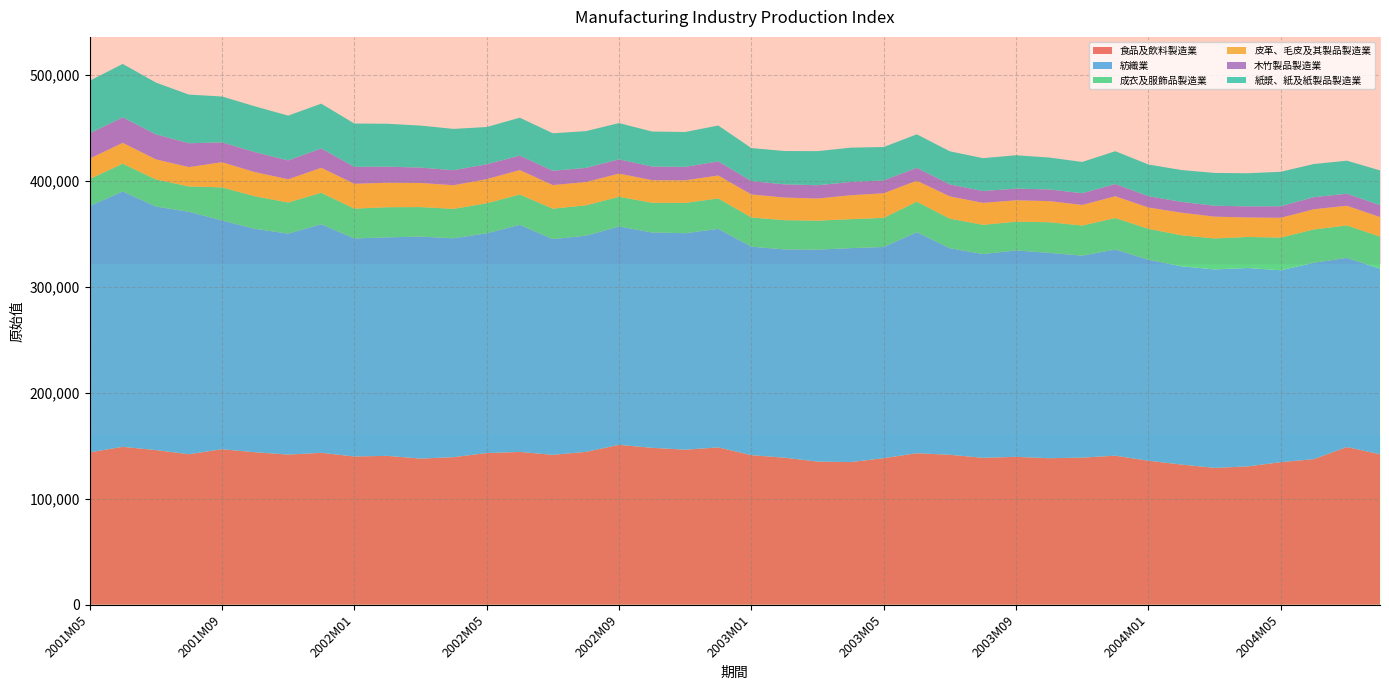

Reading right to left, what are all the values shown in this chart?

食品及飲料製造業_原始值: 2004M08=141861	2004M07=148705	2004M06=137292	2004M05=134416	2004M04=130416	2004M03=129028	2004M02=132174	2004M01=135758	2003M12=140534	2003M11=138717	2003M10=138134	2003M09=139452	2003M08=138526	2003M07=141390	2003M06=142860	2003M05=138194	2003M04=134500	2003M03=134970	2003M02=138641	2003M01=141044	2002M12=148342	2002M11=146193	2002M10=147950	2002M09=150750	2002M08=144141	2002M07=141354	2002M06=144082	2002M05=143021	2002M04=139168	2002M03=137782	2002M02=140384	2002M01=139782	2001M12=143230	2001M11=141586	2001M10=143772	2001M09=146651	2001M08=141896	2001M07=145822	2001M06=148887	2001M05=143655
紡織業_原始值: 2004M08=175104	2004M07=178370	2004M06=185239	2004M05=181011	2004M04=187164	2004M03=187225	2004M02=187017	2004M01=189584	2003M12=194461	2003M11=190521	2003M10=193733	2003M09=194677	2003M08=192187	2003M07=194808	2003M06=208416	2003M05=199204	2003M04=201791	2003M03=199901	2003M02=196462	2003M01=196604	2002M12=206141	2002M11=204195	2002M10=203113	2002M09=205945	2002M08=203906	2002M07=203419	2002M06=214174	2002M05=207251	2002M04=206435	2002M03=209412	2002M02=206110	2002M01=205645	2001M12=215592	2001M11=208413	2001M10=210716	2001M09=215718	2001M08=228693	2001M07=229756	2001M06=240880	2001M05=232453
成衣及服飾品製造業_原始值: 2004M08=30261	2004M07=30641	2004M06=31410	2004M05=30866	2004M04=29267	2004M03=29188	2004M02=29255	2004M01=29212	2003M12=29718	2003M11=28405	2003M10=28909	2003M09=27118	2003M08=27608	2003M07=27898	2003M06=28839	2003M05=27501	2003M04=27342	2003M03=27364	2003M02=27589	2003M01=27618	2002M12=28726	2002M11=28597	2002M10=28066	2002M09=28058	2002M08=28650	2002M07=28788	2002M06=28634	2002M05=28344	2002M04=27769	2002M03=27846	2002M02=28433	2002M01=28151	2001M12=29716	2001M11=29357	2001M10=30719	2001M09=31240	2001M08=23934	2001M07=25517	2001M06=26205	2001M05=25412
皮革、毛皮及其製品製造業_原始值: 2004M08=18415	2004M07=18556	2004M06=19054	2004M05=18639	2004M04=18397	2004M03=20570	2004M02=21331	2004M01=20074	2003M12=20537	2003M11=19410	2003M10=19895	2003M09=20195	2003M08=20697	2003M07=21017	2003M06=19819	2003M05=23164	2003M04=22557	2003M03=20854	2003M02=21313	2003M01=21686	2002M12=21607	2002M11=21285	2002M10=21293	2002M09=21840	2002M08=21967	2002M07=22219	2002M06=23082	2002M05=22786	2002M04=22272	2002M03=22722	2002M02=23070	2002M01=23426	2001M12=23556	2001M11=21897	2001M10=22768	2001M09=23753	2001M08=18211	2001M07=18970	2001M06=19661	2001M05=19226
木竹製品製造業_原始值: 2004M08=11198	2004M07=11350	2004M06=11391	2004M05=10893	2004M04=10456	2004M03=10288	2004M02=10159	2004M01=10678	2003M12=11530	2003M11=11044	2003M10=10997	2003M09=11003	2003M08=11138	2003M07=11273	2003M06=12107	2003M05=12129	2003M04=12472	2003M03=12552	2003M02=12458	2003M01=12584	2002M12=13312	2002M11=12691	2002M10=12831	2002M09=13445	2002M08=13316	2002M07=13497	2002M06=13609	2002M05=14021	2002M04=14154	2002M03=14521	2002M02=15169	2002M01=15970	2001M12=18244	2001M11=17781	2001M10=18844	2001M09=18675	2001M08=22533	2001M07=23569	2001M06=24022	2001M05=23879
紙漿、紙及紙製品製造業_原始值: 2004M08=32817	2004M07=31171	2004M06=31266	2004M05=32512	2004M04=31239	2004M03=30966	2004M02=30038	2004M01=29905	2003M12=30963	2003M11=29503	2003M10=30101	2003M09=31470	2003M08=31006	2003M07=31246	2003M06=31628	2003M05=31502	2003M04=32414	2003M03=32161	2003M02=31449	2003M01=31178	2002M12=33832	2002M11=32904	2002M10=33046	2002M09=34224	2002M08=34709	2002M07=35362	2002M06=35767	2002M05=35133	2002M04=38983	2002M03=39618	2002M02=40459	2002M01=40873	2001M12=42262	2001M11=42273	2001M10=43203	2001M09=43317	2001M08=45859	2001M07=48899	2001M06=50408	2001M05=49531